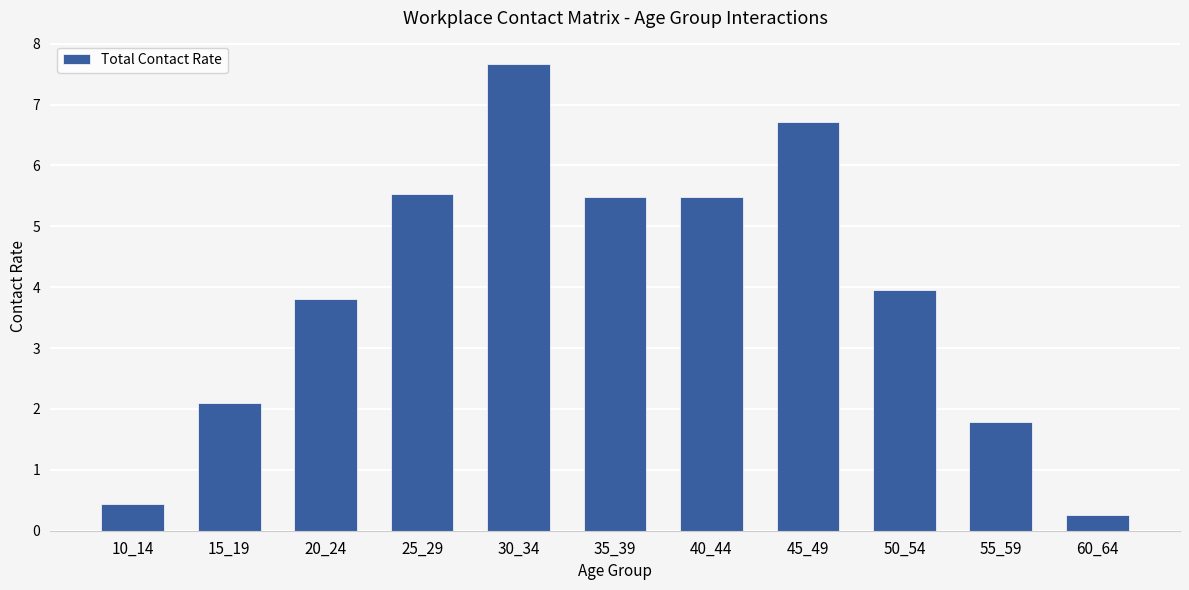

True or false: the data shows 12.0 at 30_34.

False